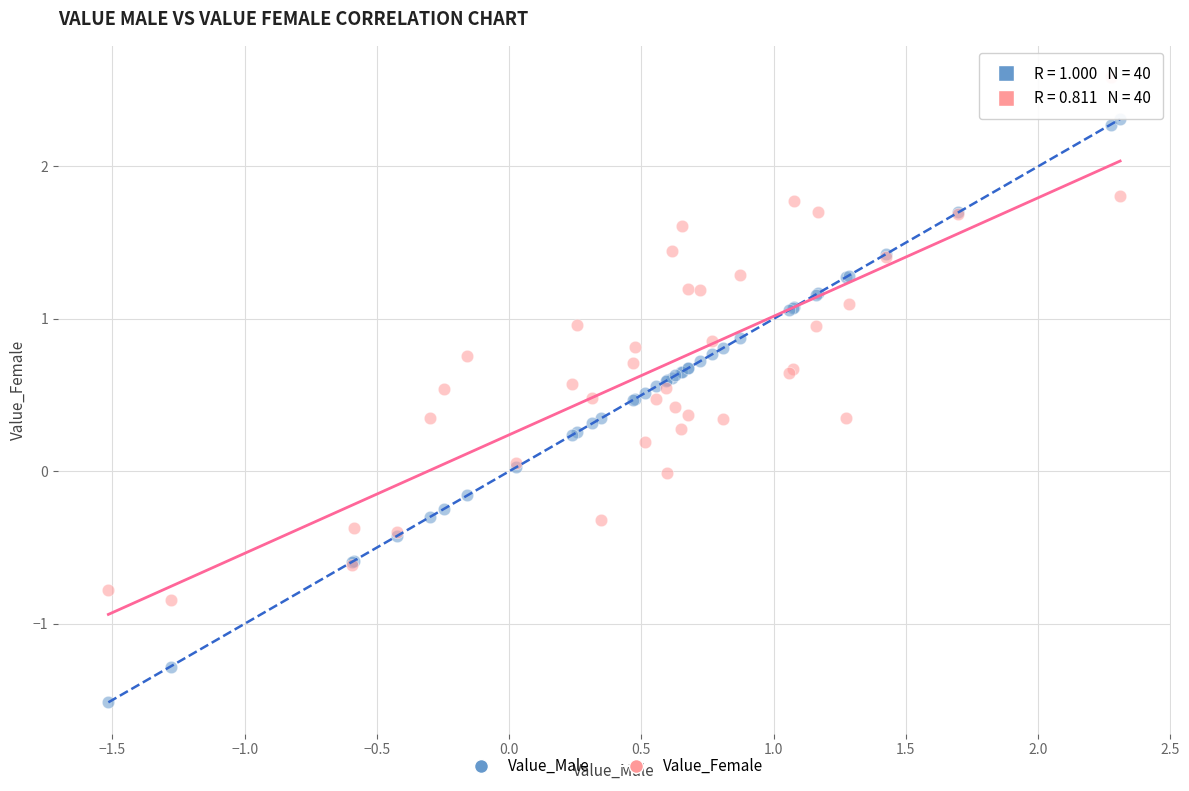

Which series contains the highest Y value?

Value_Female